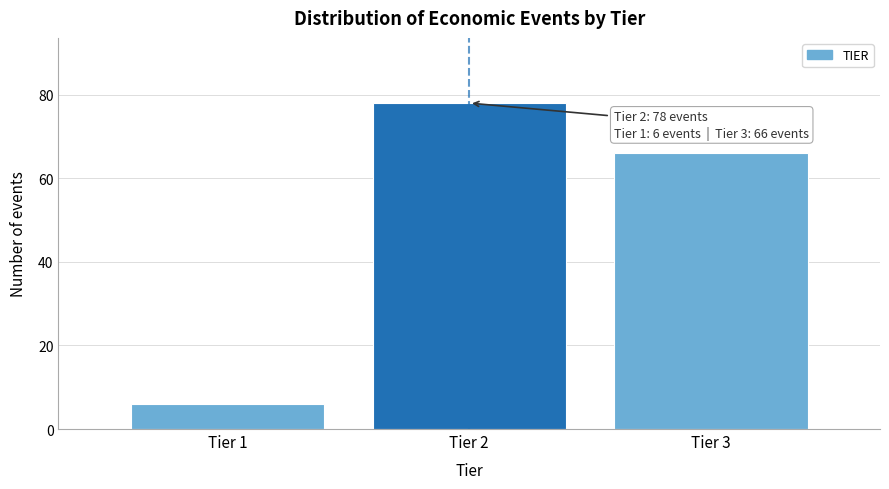

Reading left to right, extract all data points from this chart.

Tier 1=6	Tier 2=78	Tier 3=66